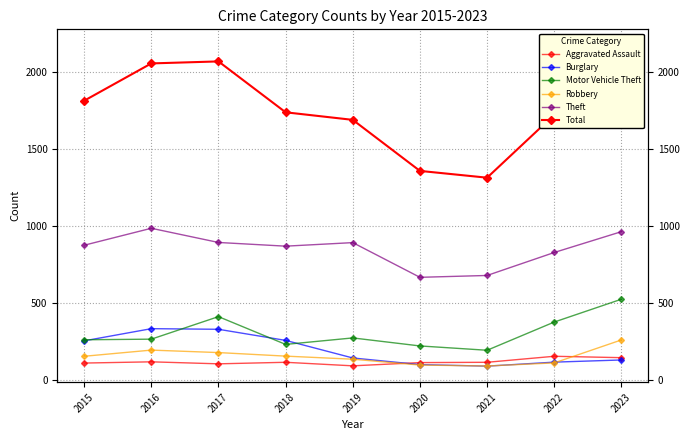

What is the difference between the second highest and minimum values in the Robbery series?

103